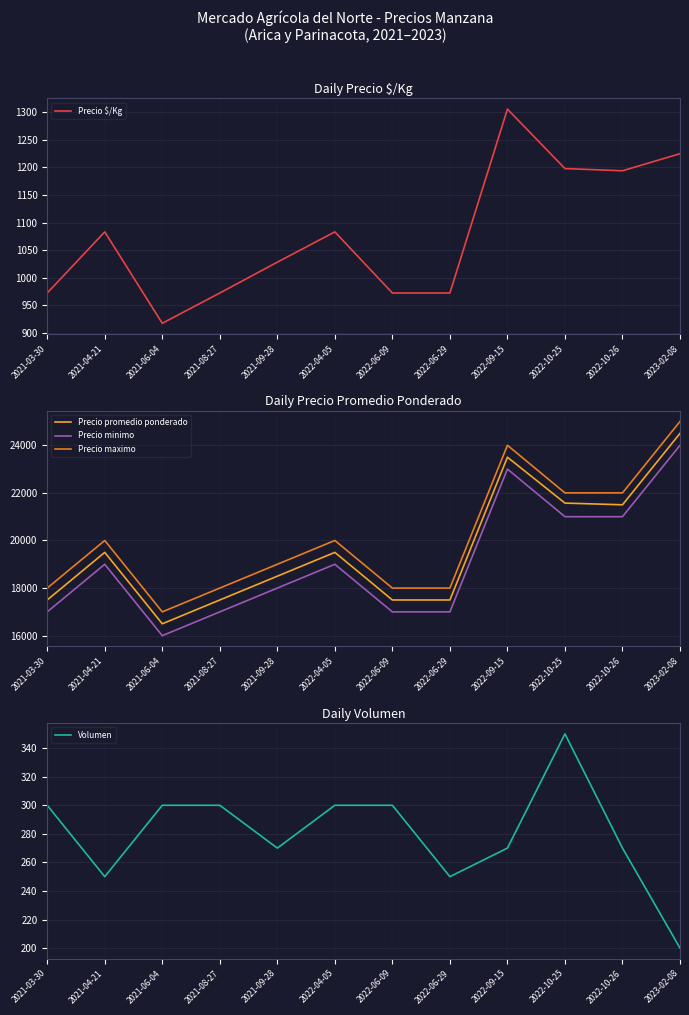

Reading left to right, what are all the values shown in this chart?

Precio $/Kg: 2021-03-30=972	2021-04-21=1083	2021-06-04=917	2021-08-27=972	2021-09-28=1028	2022-04-05=1083	2022-06-09=972	2022-06-29=972	2022-09-15=1306	2022-10-25=1198	2022-10-26=1194	2023-02-08=1225
Precio promedio ponderado: 2021-03-30=17500	2021-04-21=19500	2021-06-04=16500	2021-08-27=17500	2021-09-28=18500	2022-04-05=19500	2022-06-09=17500	2022-06-29=17500	2022-09-15=23500	2022-10-25=21571	2022-10-26=21500	2023-02-08=24500
Precio minimo: 2021-03-30=17000	2021-04-21=19000	2021-06-04=16000	2021-08-27=17000	2021-09-28=18000	2022-04-05=19000	2022-06-09=17000	2022-06-29=17000	2022-09-15=23000	2022-10-25=21000	2022-10-26=21000	2023-02-08=24000
Precio maximo: 2021-03-30=18000	2021-04-21=20000	2021-06-04=17000	2021-08-27=18000	2021-09-28=19000	2022-04-05=20000	2022-06-09=18000	2022-06-29=18000	2022-09-15=24000	2022-10-25=22000	2022-10-26=22000	2023-02-08=25000
Volumen: 2021-03-30=300	2021-04-21=250	2021-06-04=300	2021-08-27=300	2021-09-28=270	2022-04-05=300	2022-06-09=300	2022-06-29=250	2022-09-15=270	2022-10-25=350	2022-10-26=270	2023-02-08=200